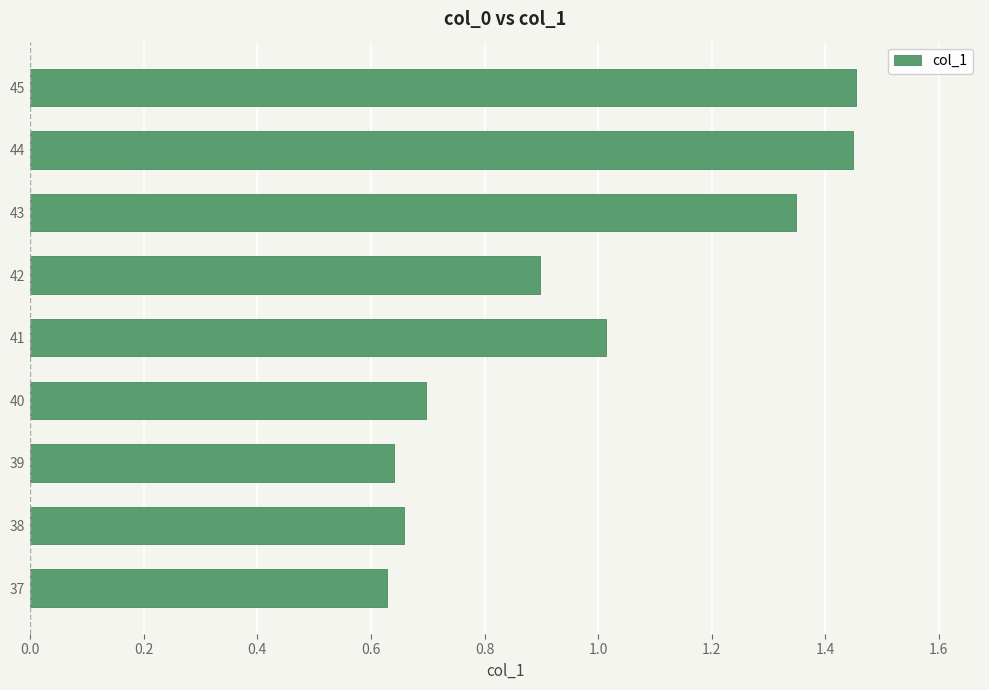

The value at 44 is 0.3. True or false?

False